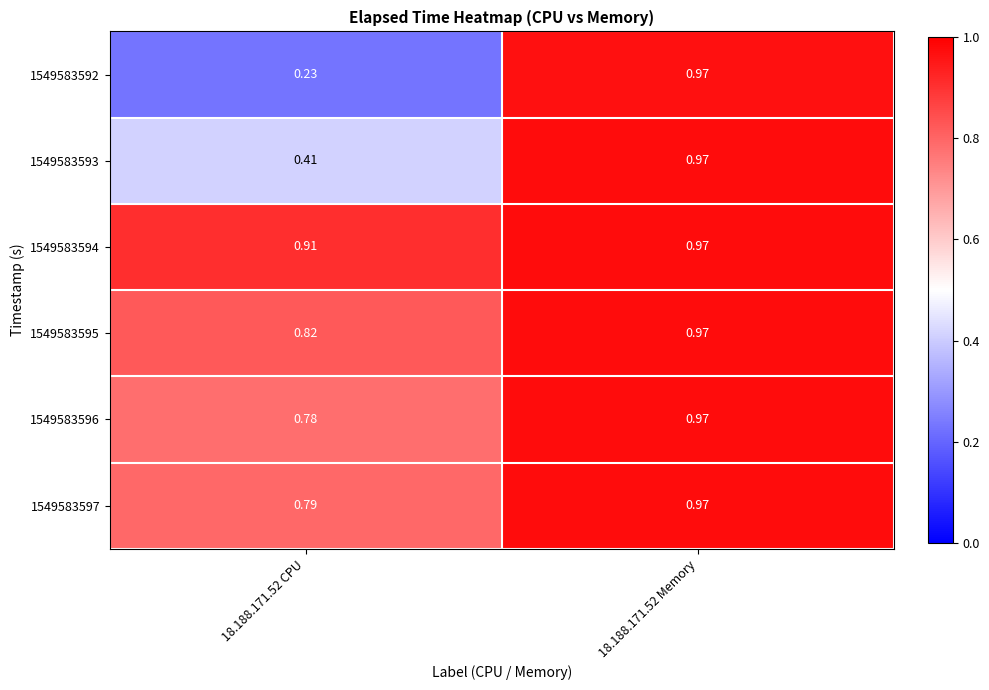

Is the value of 1549583595 at 18.188.171.52 CPU greater than the value of 1549583592 at 18.188.171.52 Memory?

No